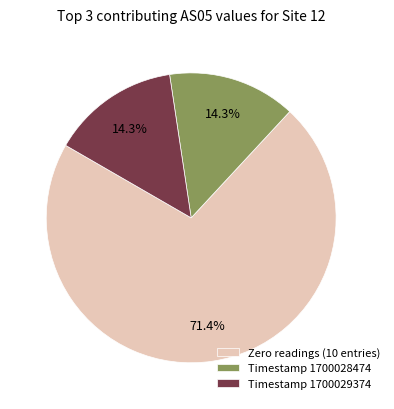

What is the majority slice?

Zero readings (10 entries)